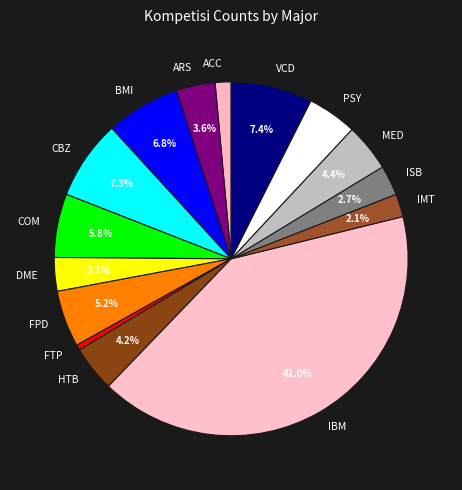

Which slice is the largest?

IBM